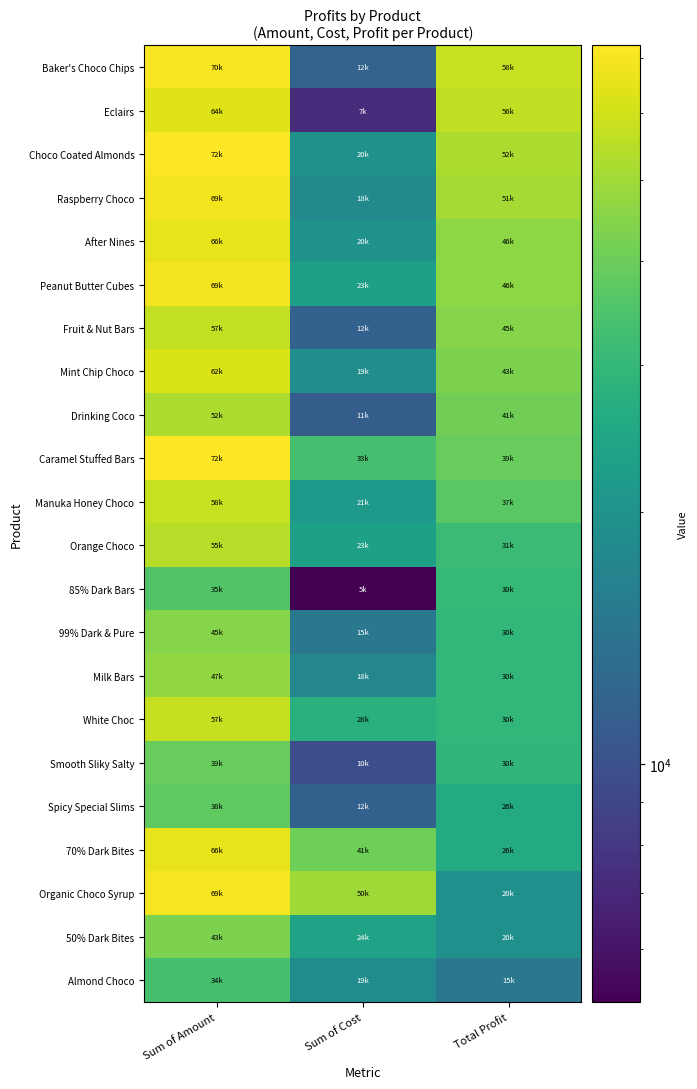

Which has a higher value, Sum of Cost or Total Profit?

Total Profit